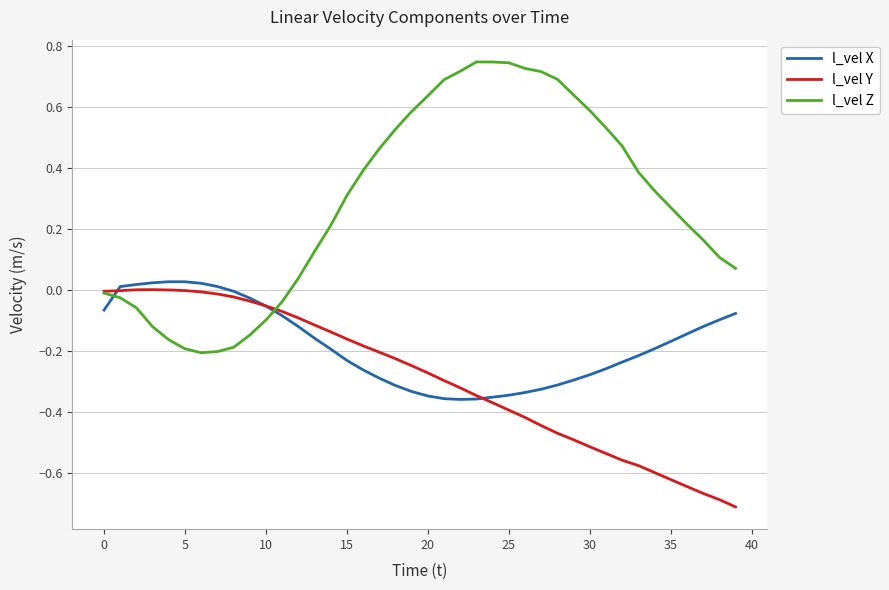

Which series has the largest total across all categories?

l_vel Z